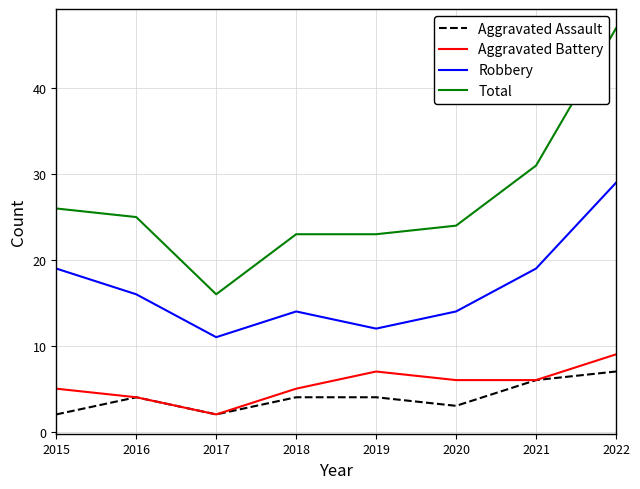

Reading left to right, extract all data points from this chart.

Aggravated Assault: 2	4	2	4	4	3	6	7
Aggravated Battery: 5	4	2	5	7	6	6	9
Robbery: 19	16	11	14	12	14	19	29
Total: 26	25	16	23	23	24	31	47